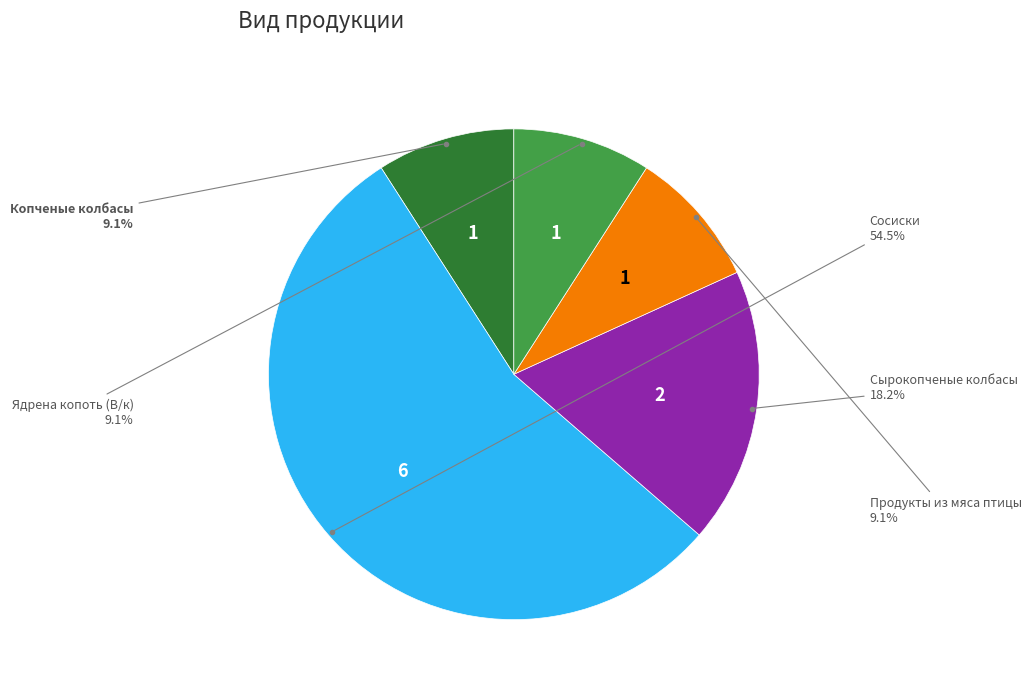

Does any single category account for the majority?

Yes